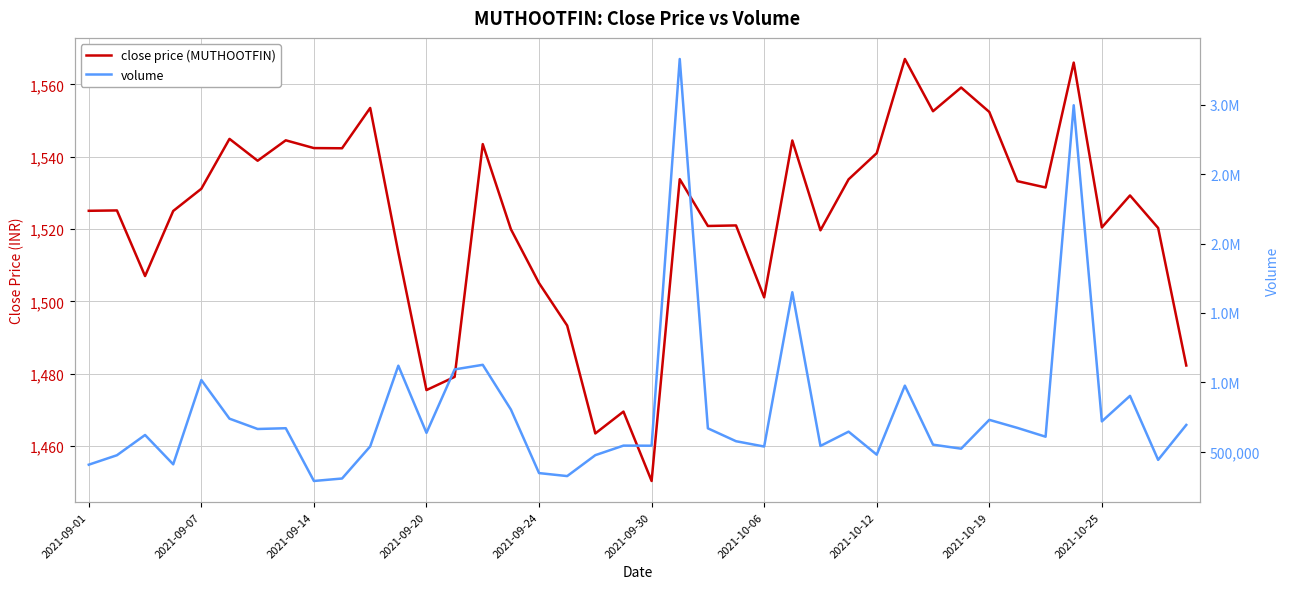

Is it true that volume equals 1131094.0 at 35?

False